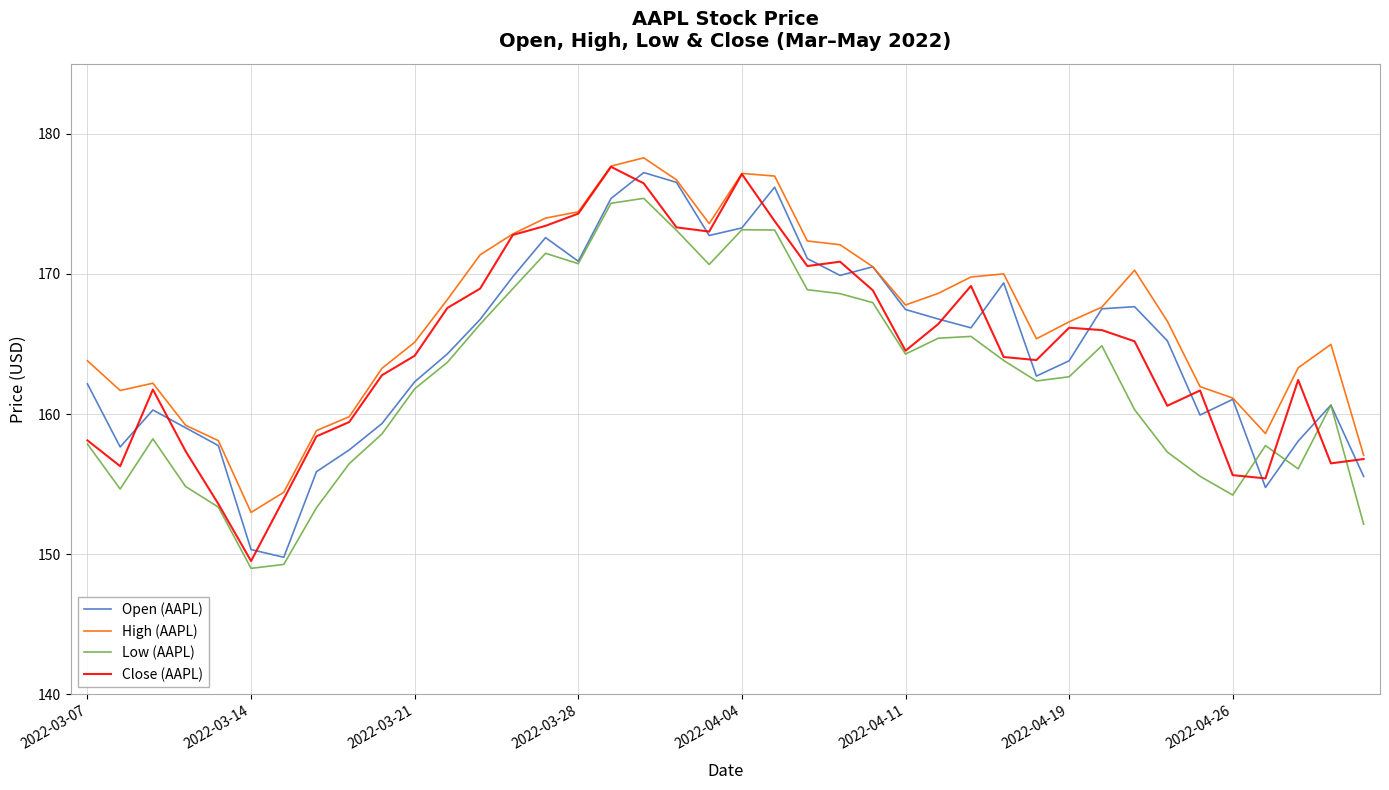

Which series has the largest total across all categories?

High (AAPL)